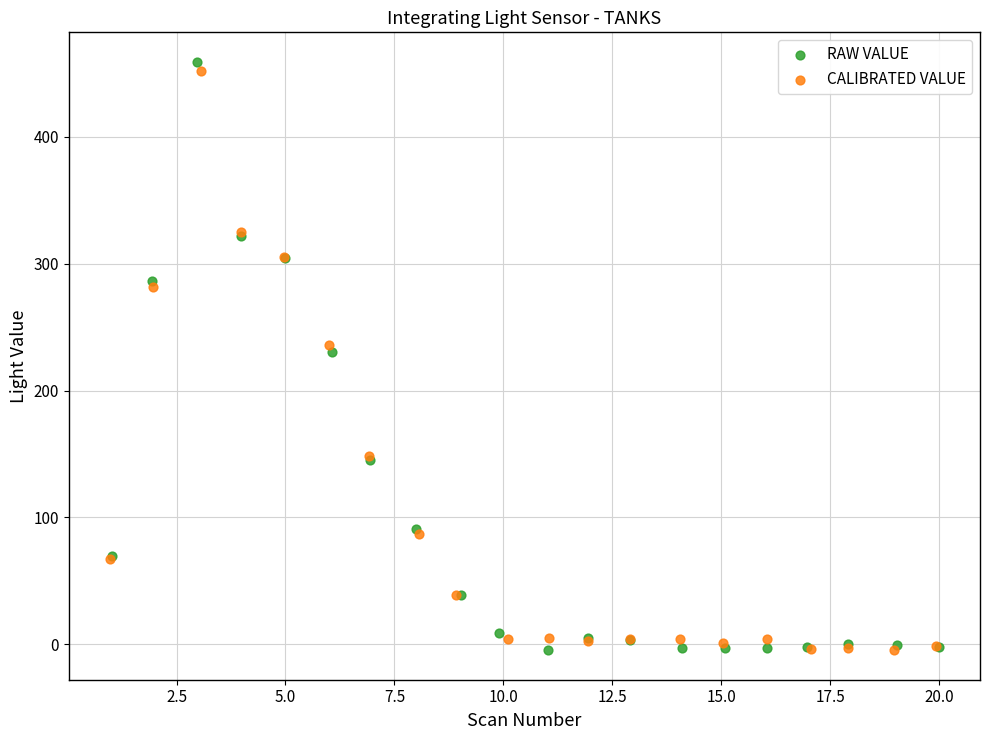

What are all the series names shown in the legend?

RAW VALUE, CALIBRATED VALUE